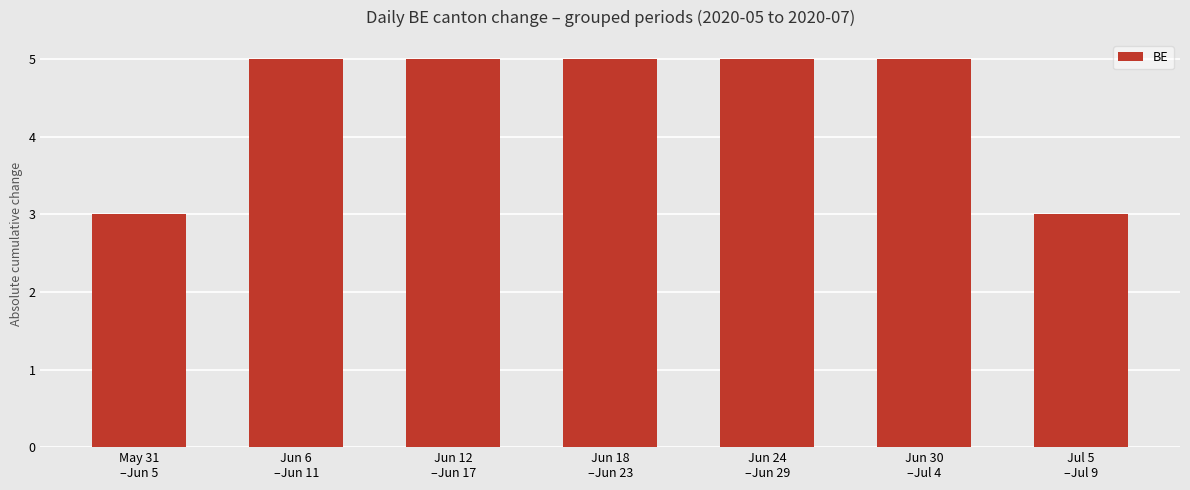

What is the sum of the values at Jun 18
–Jun 23 and Jun 30
–Jul 4?

10